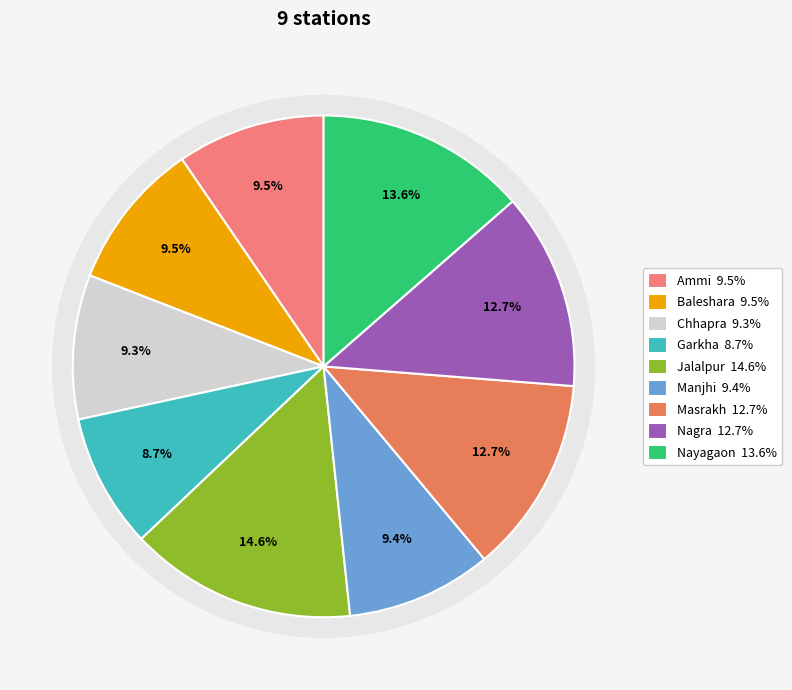

What percentage is the Masrakh slice, to the nearest percent?

13%